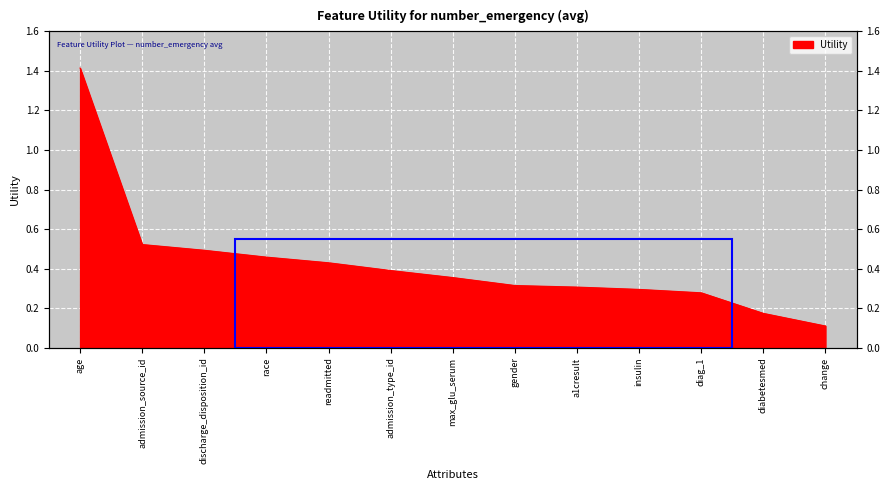

What is the approximate value at change?

0.1